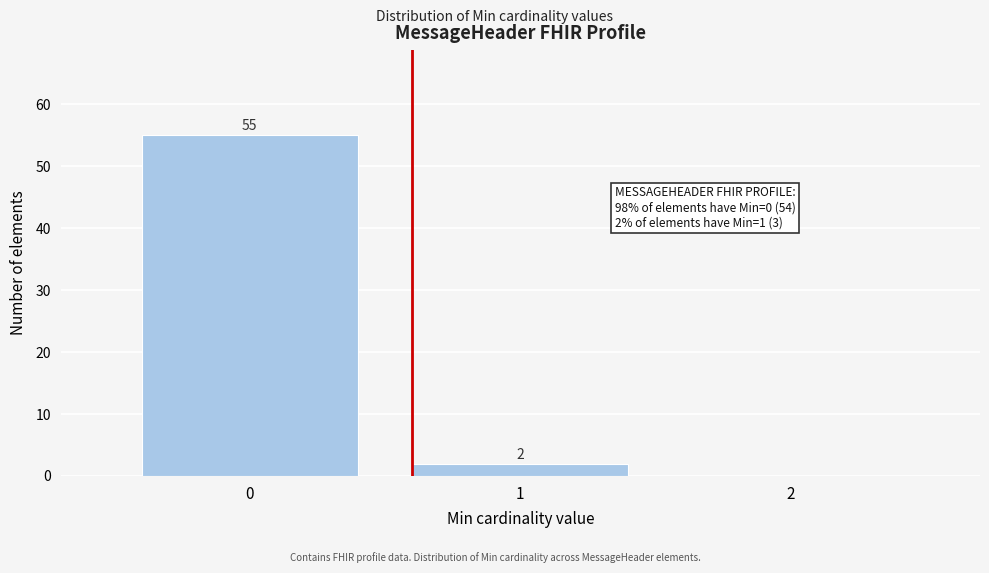

Which range on the x-axis has the tallest bar?

-0.5 to 0.5